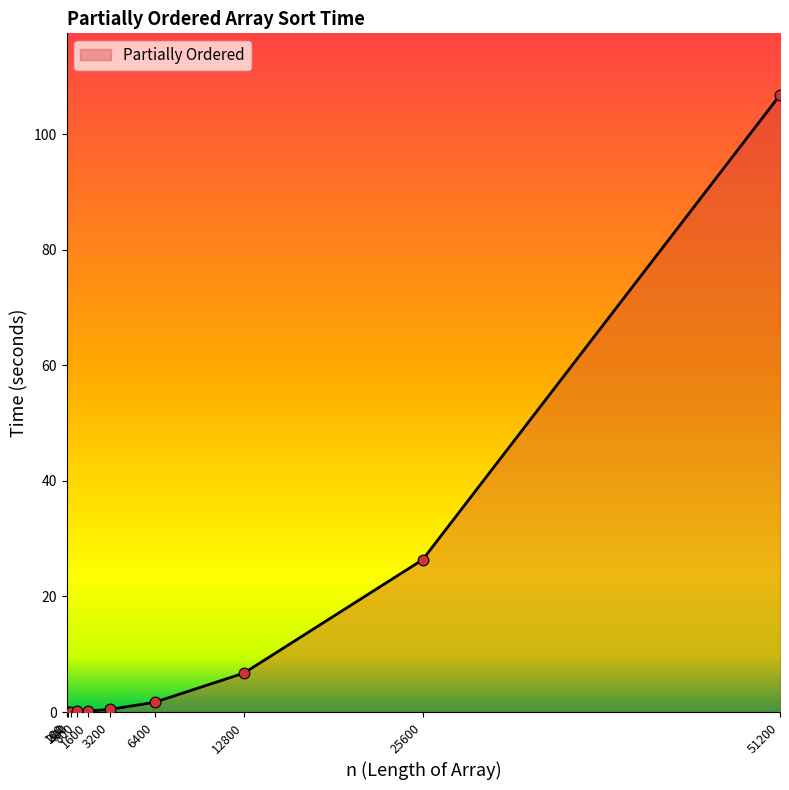

What is the change in value from 400 to 800?

+0.1